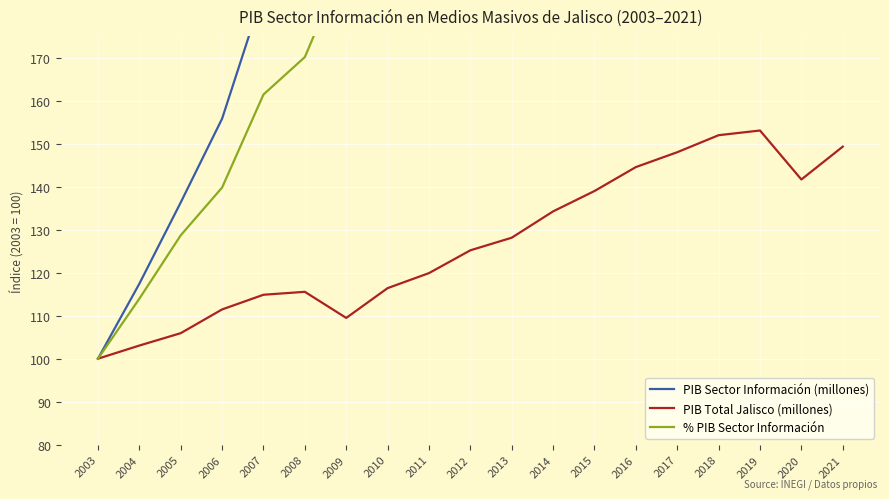

What is the average value of the % PIB Sector Información series?

217.2